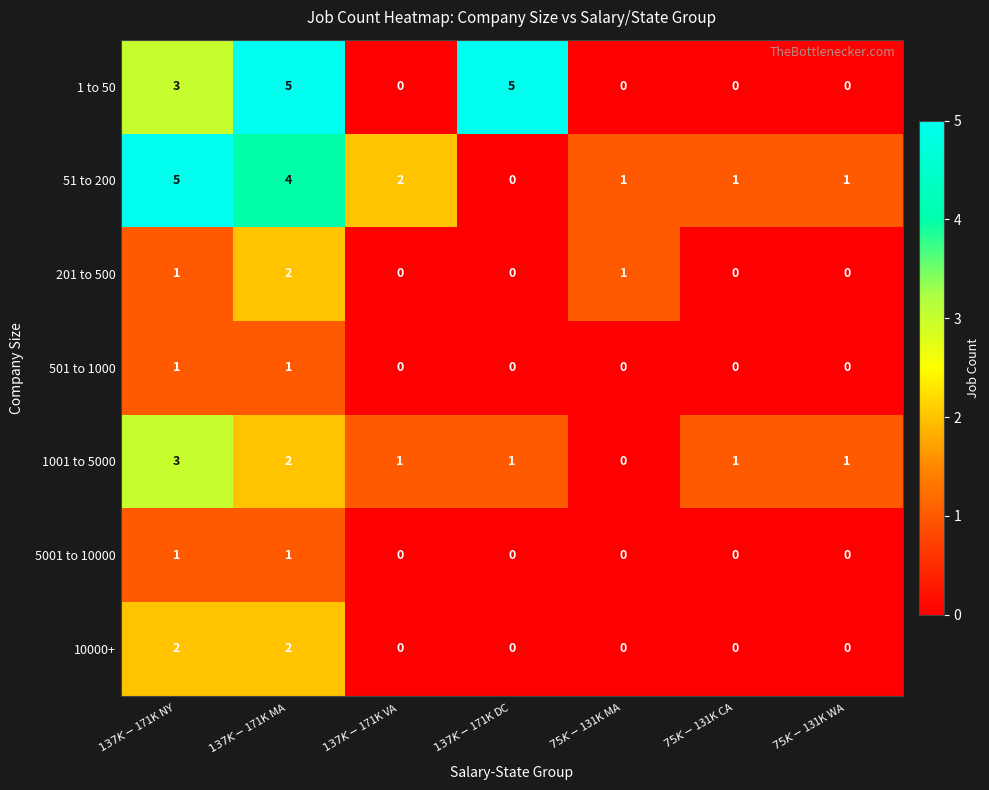

What is the difference between the second highest and minimum values in the 51 to 200 series?

4